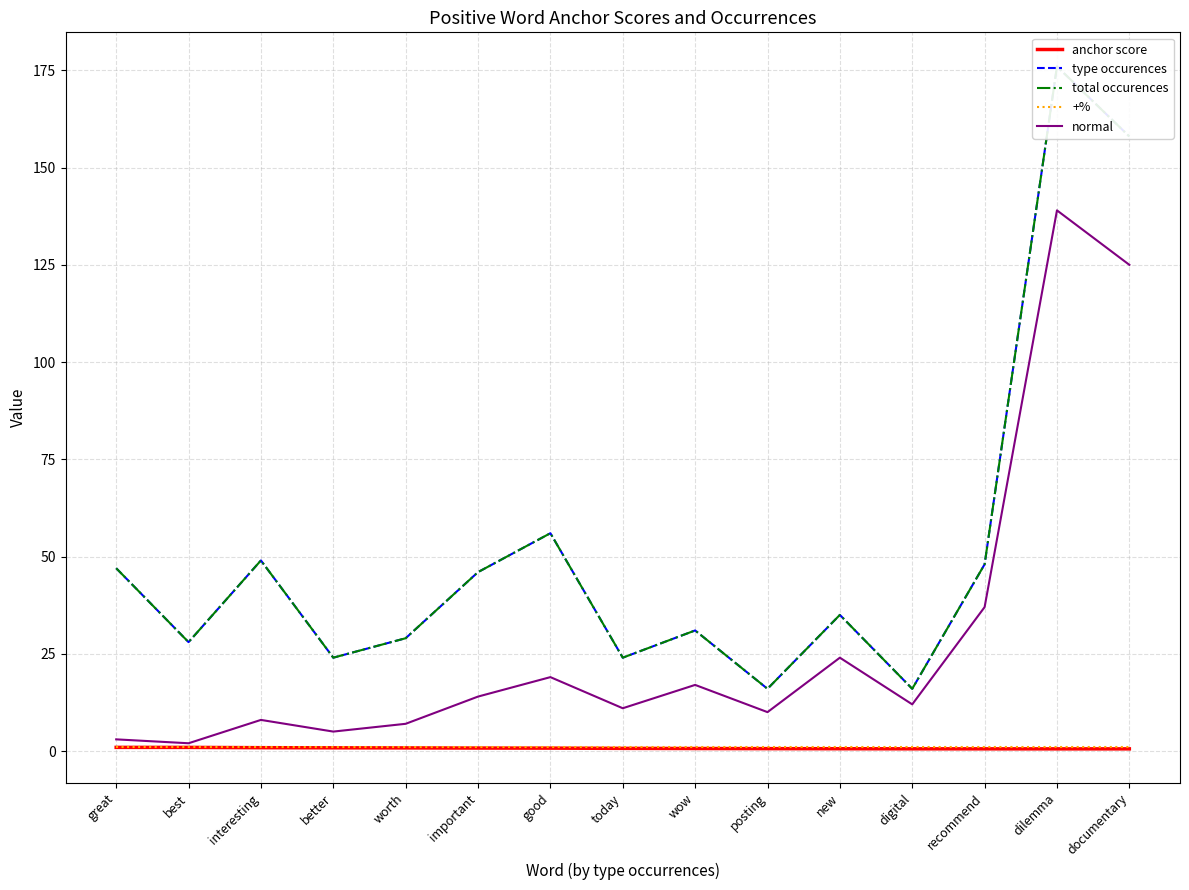

At which category does the chart reach its peak across all series?

dilemma